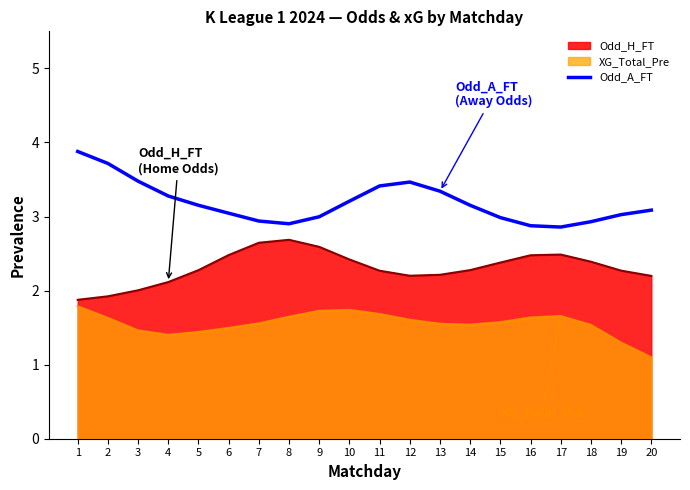

True or false: the data shows 3.0 at 15.

True